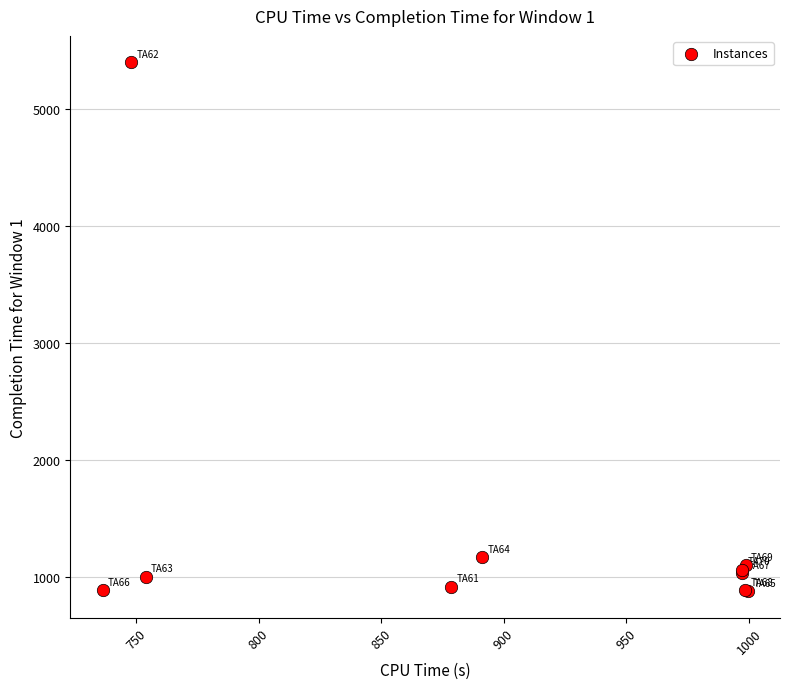

What Y value in the scatter plot is closest to 3142?

1171